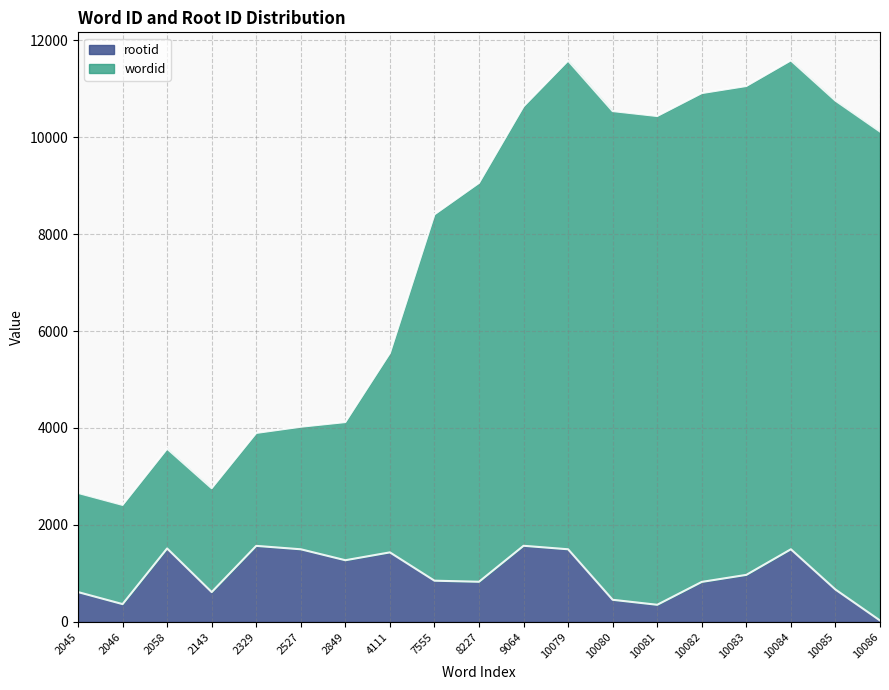

True or false: rootid has a value of 353 at 10081.

True